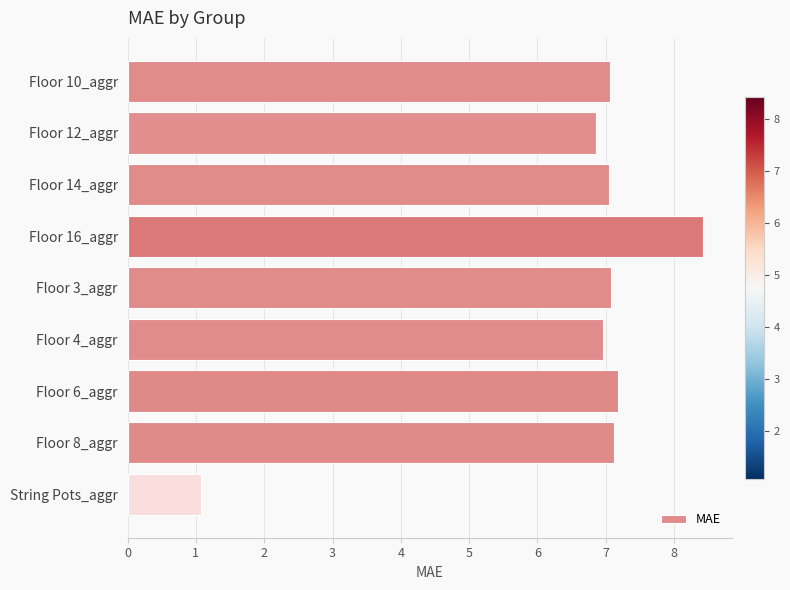

What is the sum of all values?

58.8